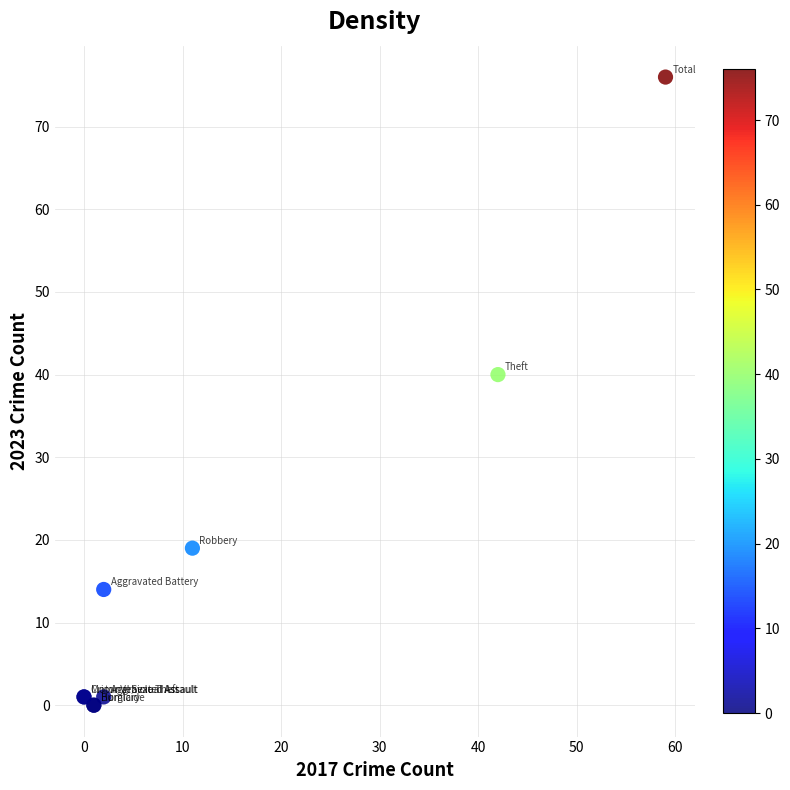

What Y value in the scatter plot is closest to 38?

40